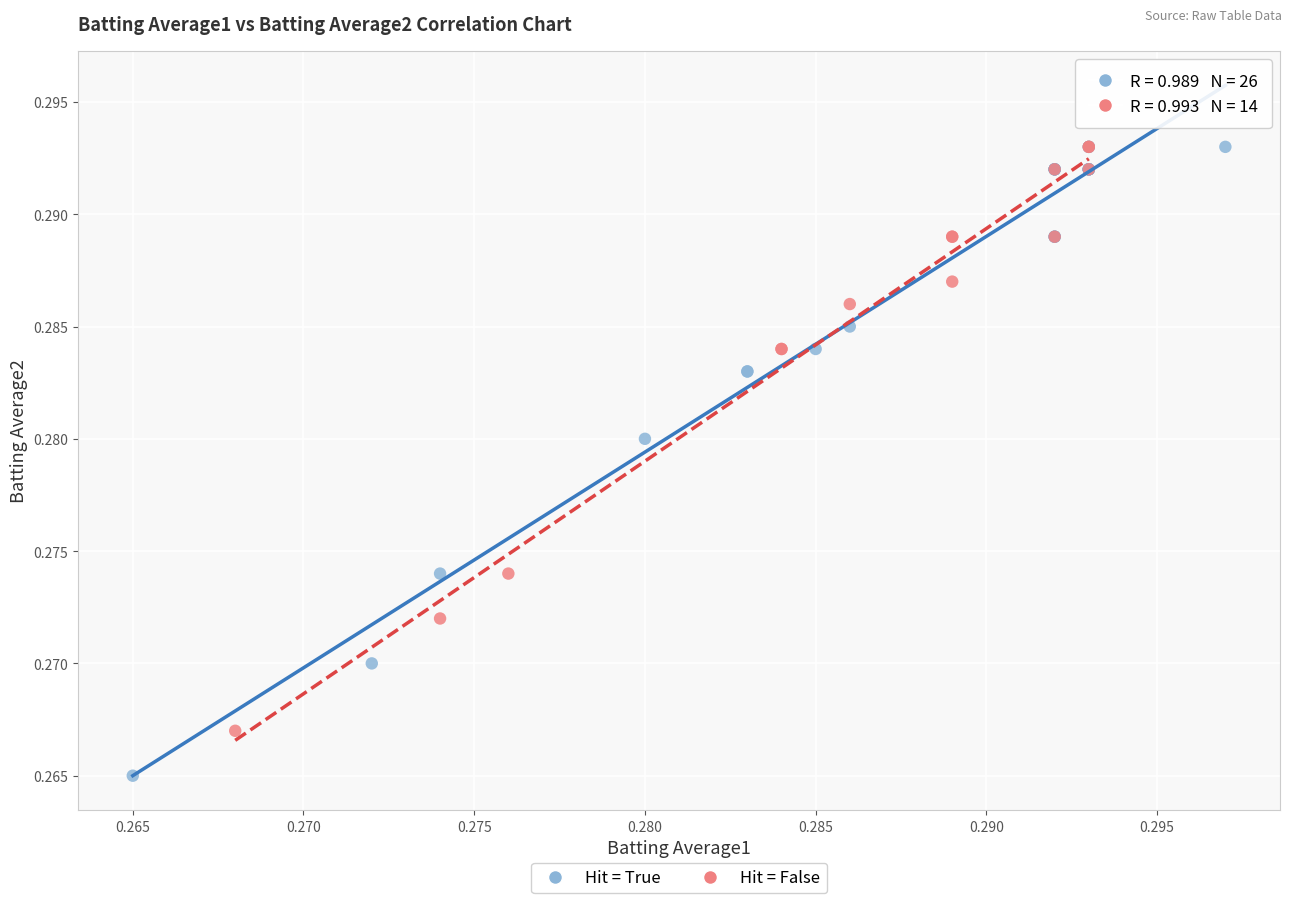

Which series has the largest Y range (max minus min)?

Hit = True